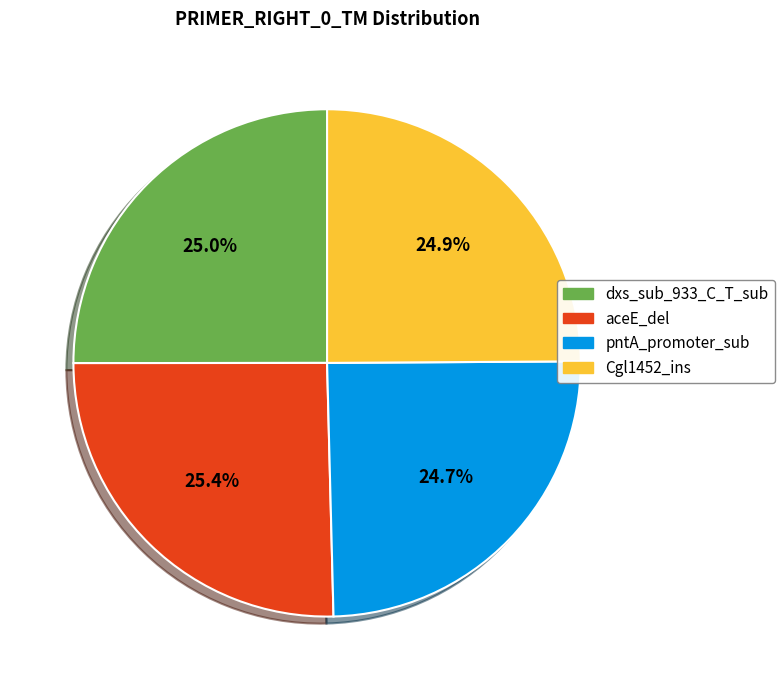

Is pntA_promoter_sub the majority of the pie?

No